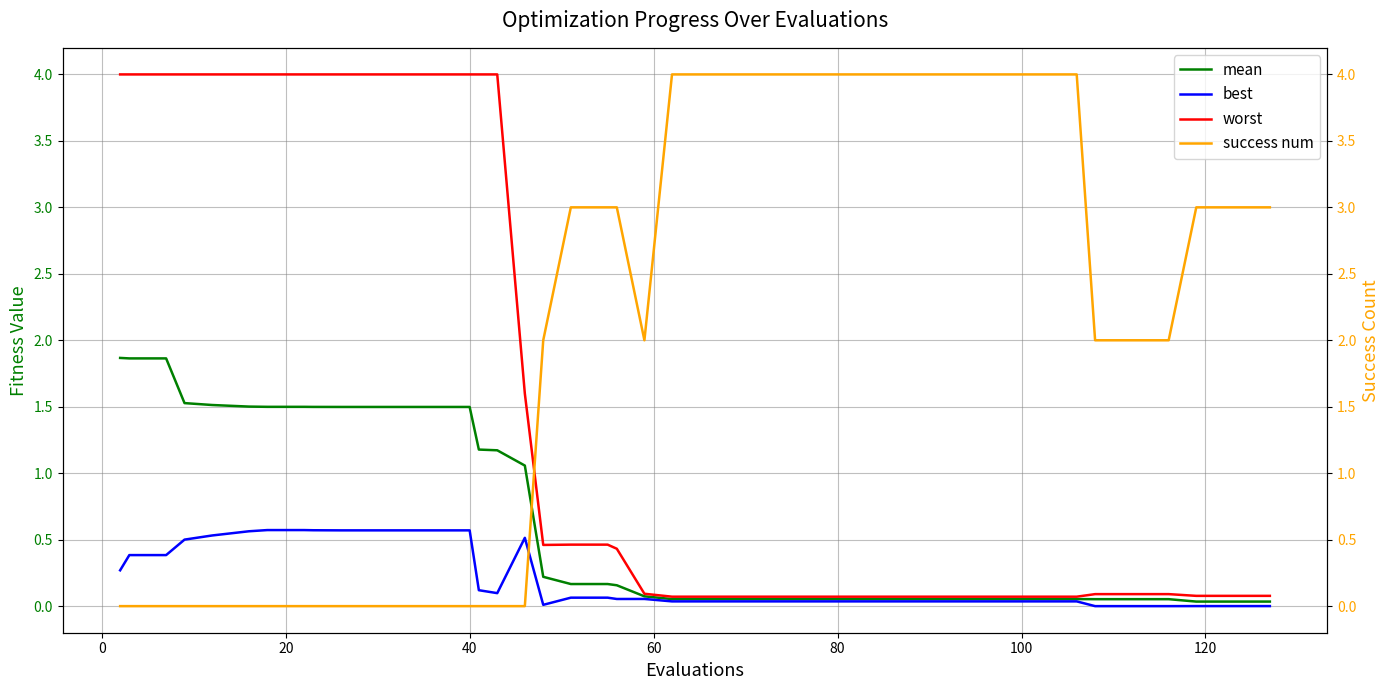

What is the maximum value shown in the chart?

4.0